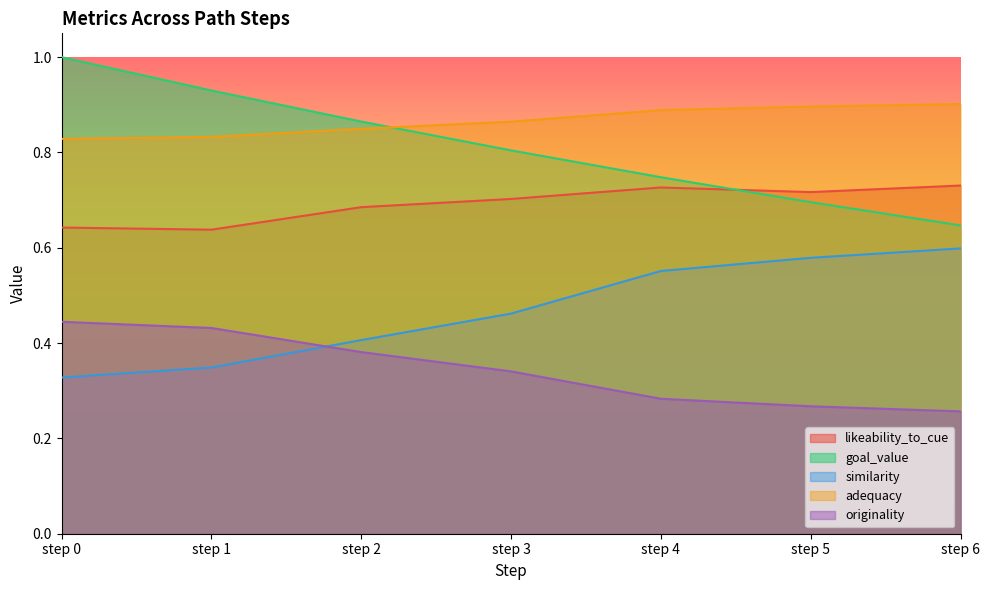

List the series in order of their peak value, highest first.

goal_value, adequacy, likeability_to_cue, similarity, originality